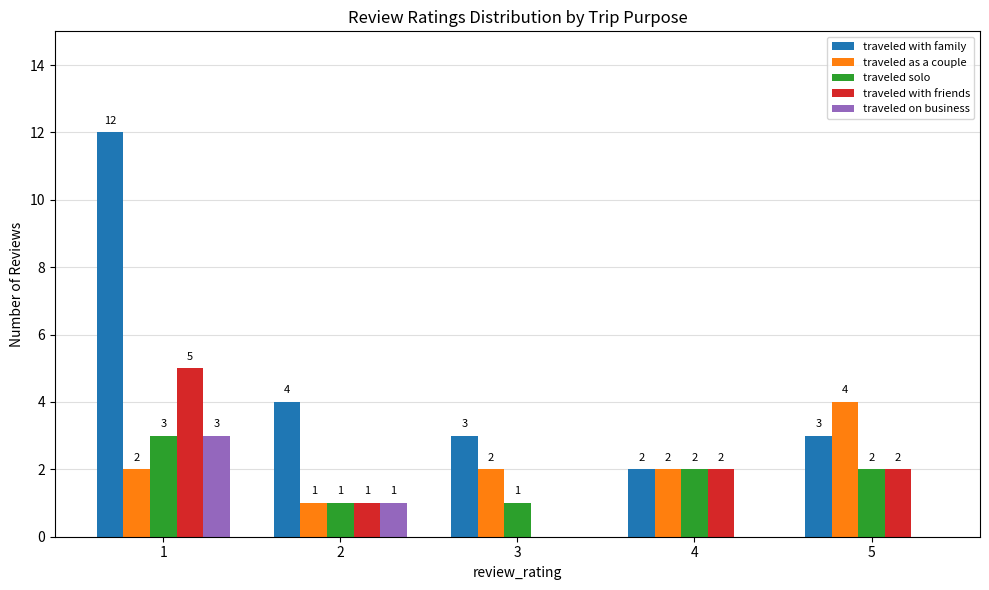

What is the maximum value for traveled as a couple?

4